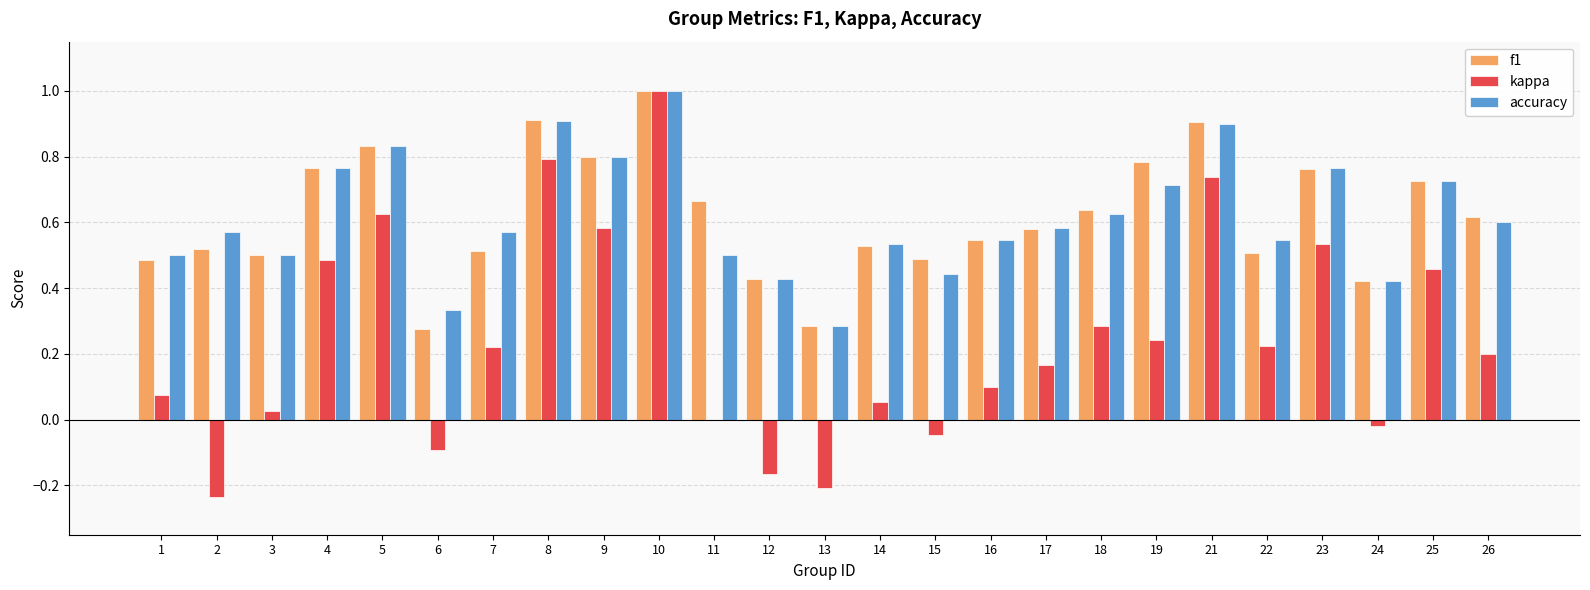

How many f1 values are between 0 and 1?

25